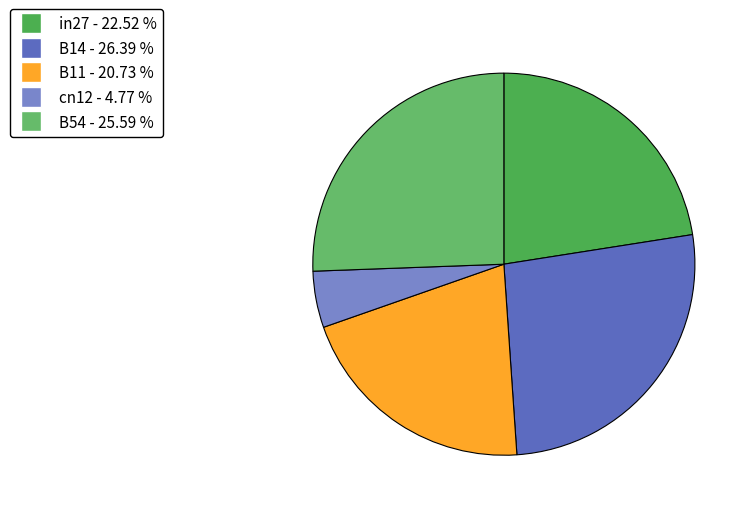

Is there any slice that represents more than half of the pie?

No